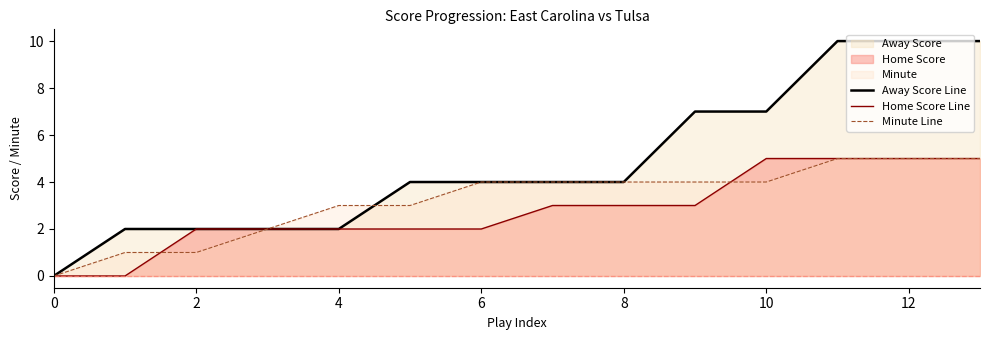

How many values in the Home Score Line series exceed 3?

4